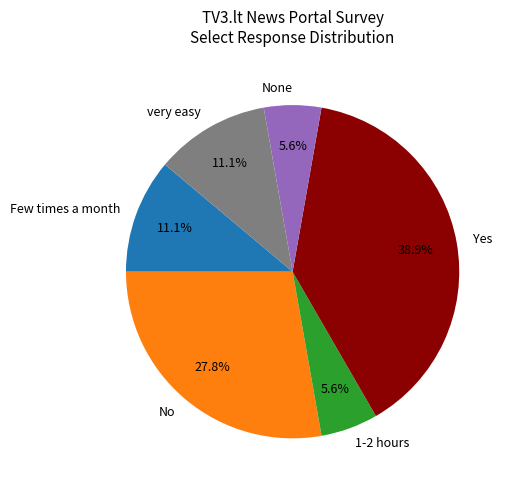

Is there any slice that represents more than half of the pie?

No